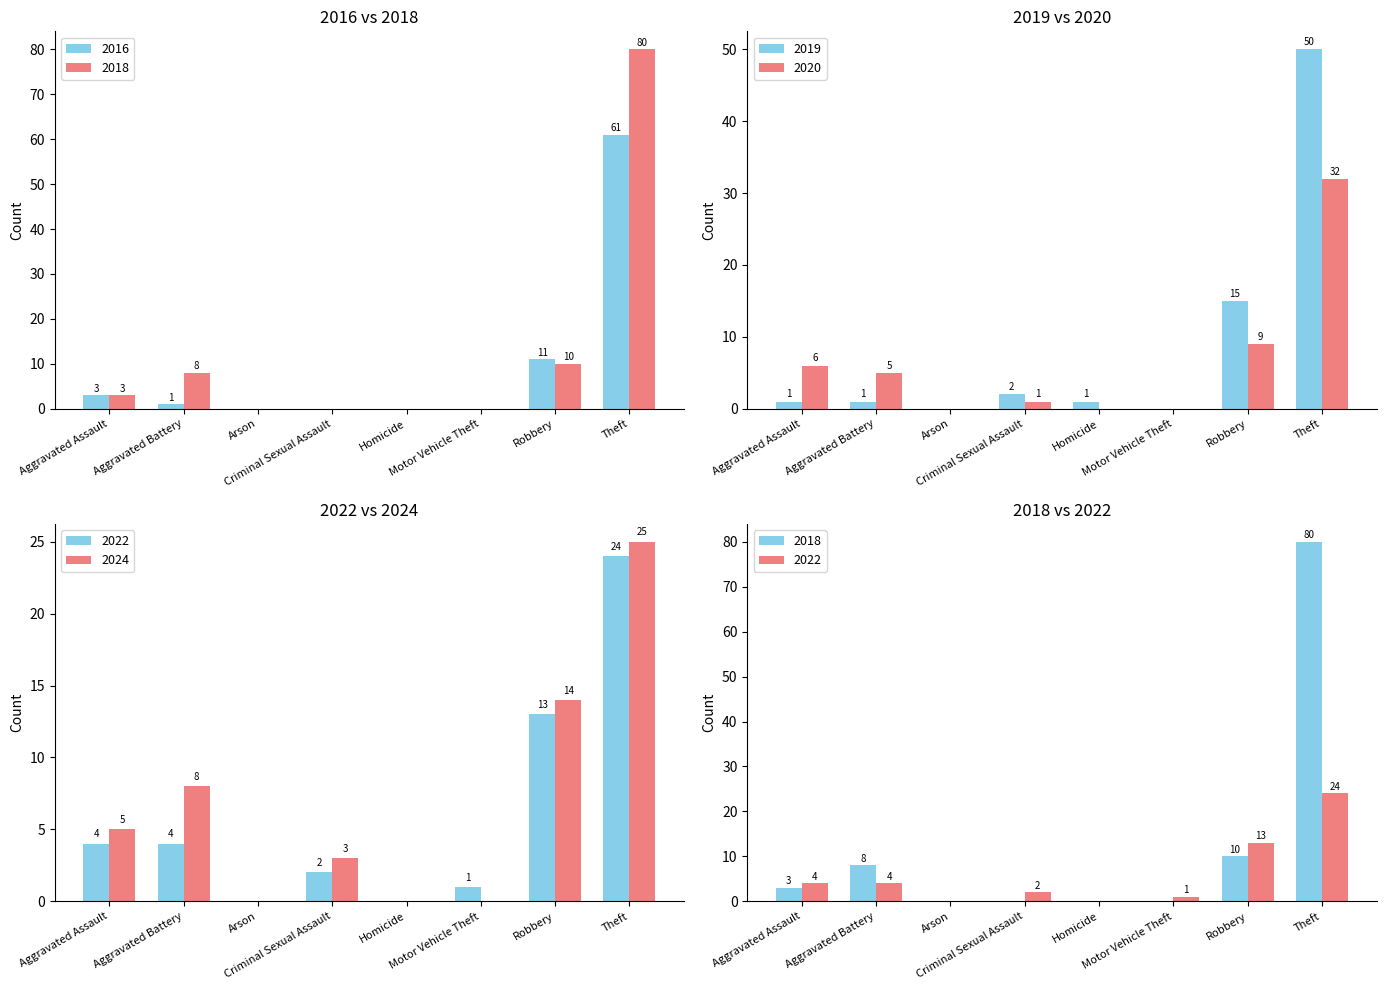

Where does the 2019 series first go above 1?

Criminal Sexual Assault